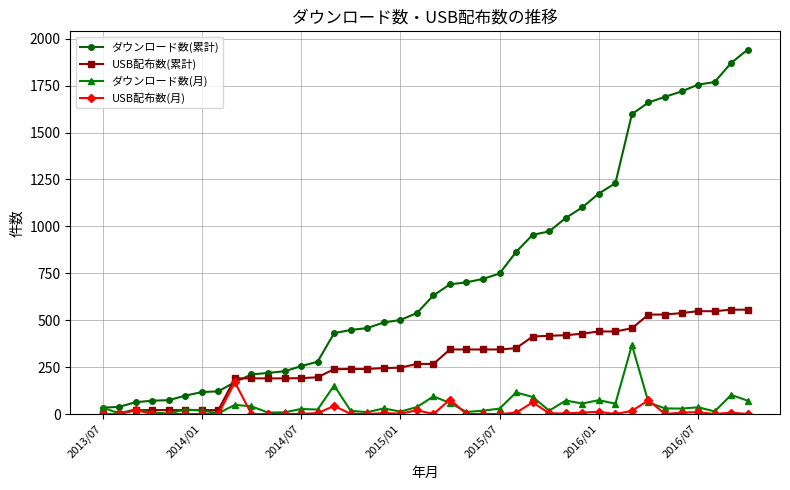

Is this an area chart (filled region under the line)?

No